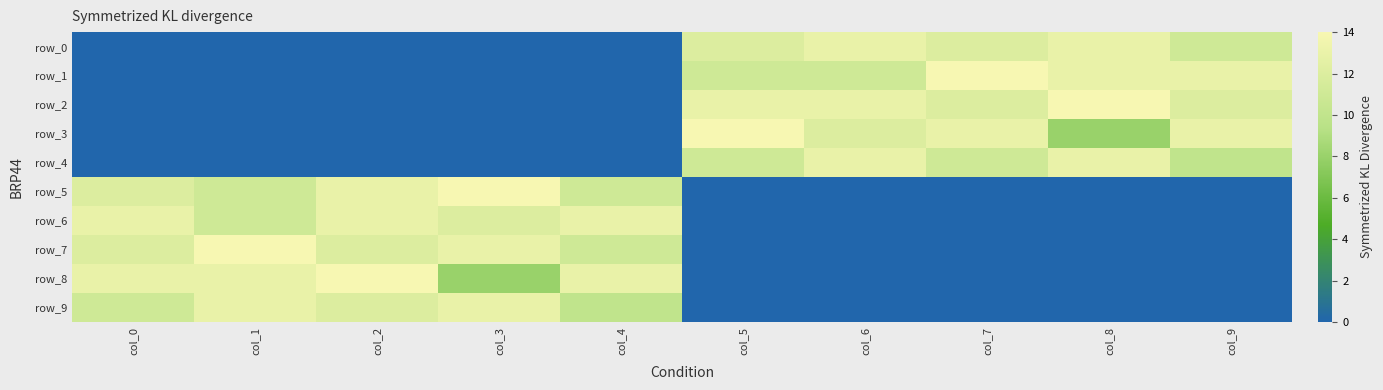

Where is row_7 nearest to the value 7?

col_4